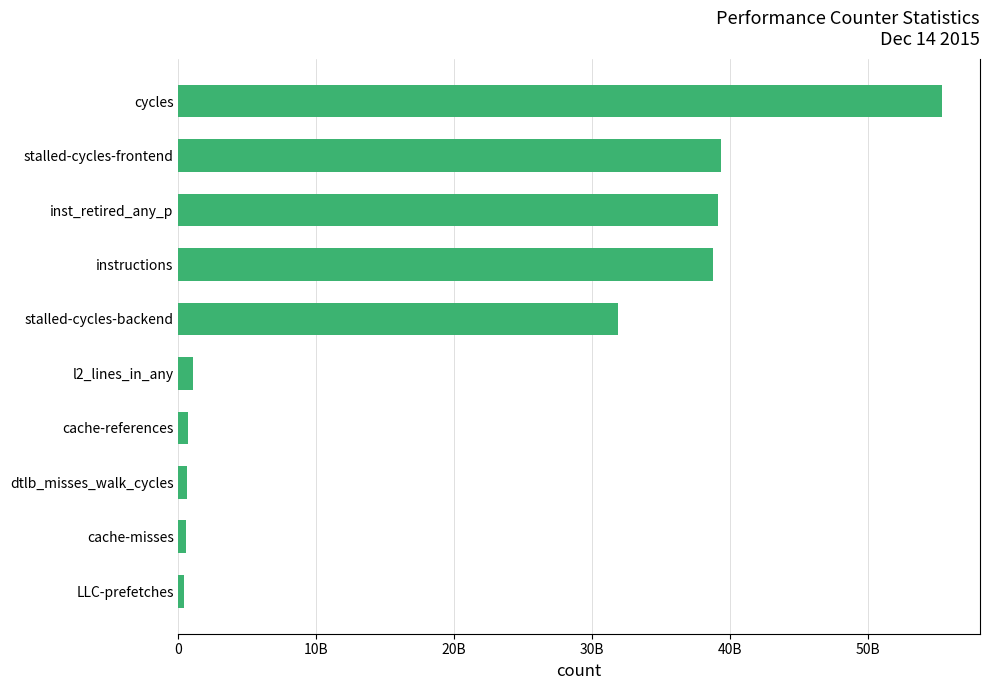

Count the number of data series in this chart.

1